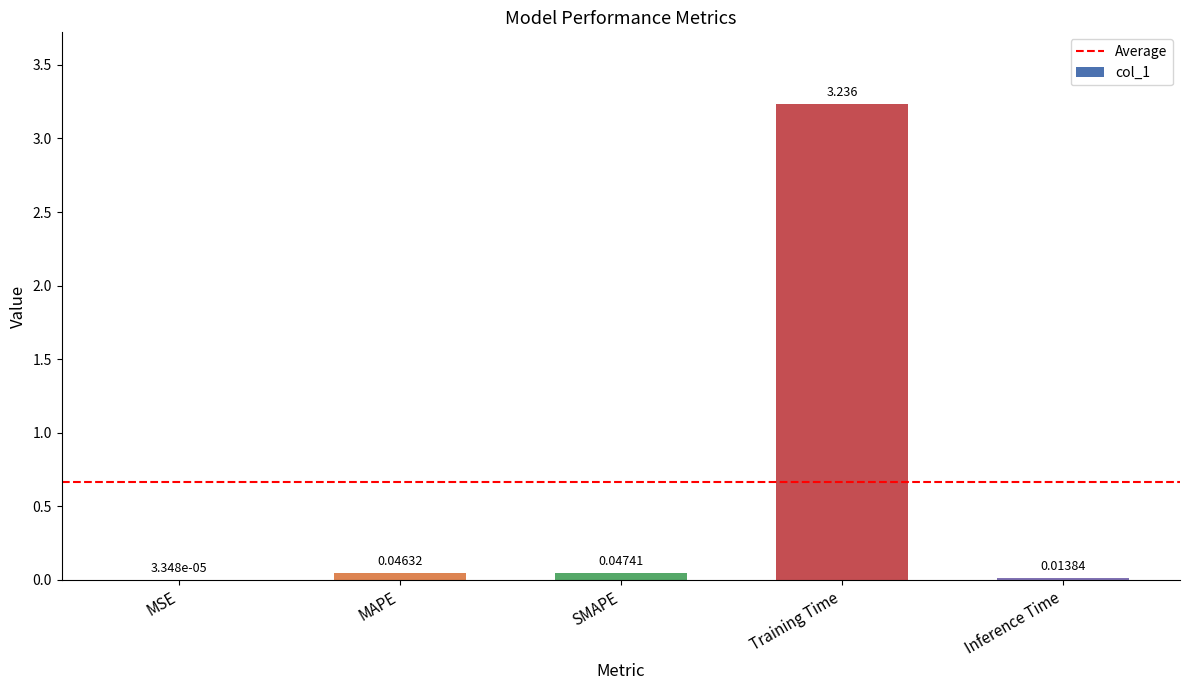

Where is the data nearest to the value 1?

SMAPE